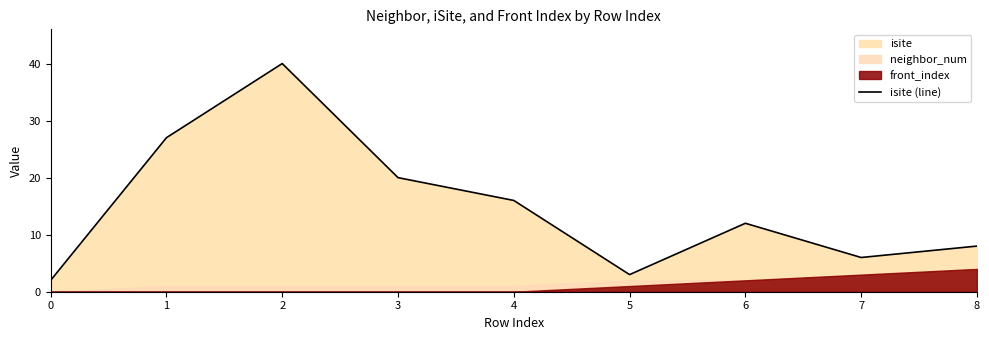

The chart shows a value of 11 at 8. True or false?

False